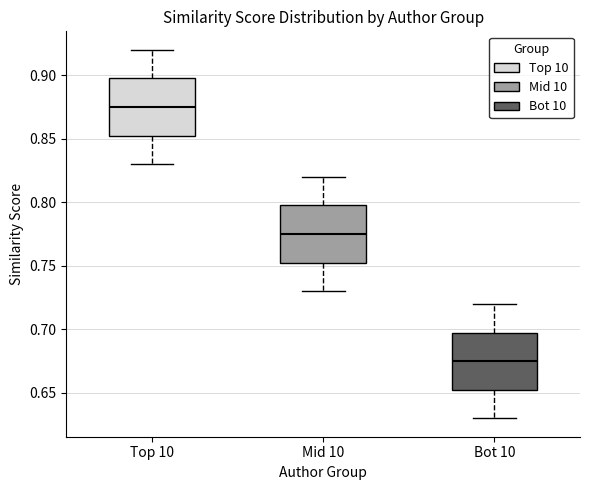

Which box has the lowest median line?

Bot 10